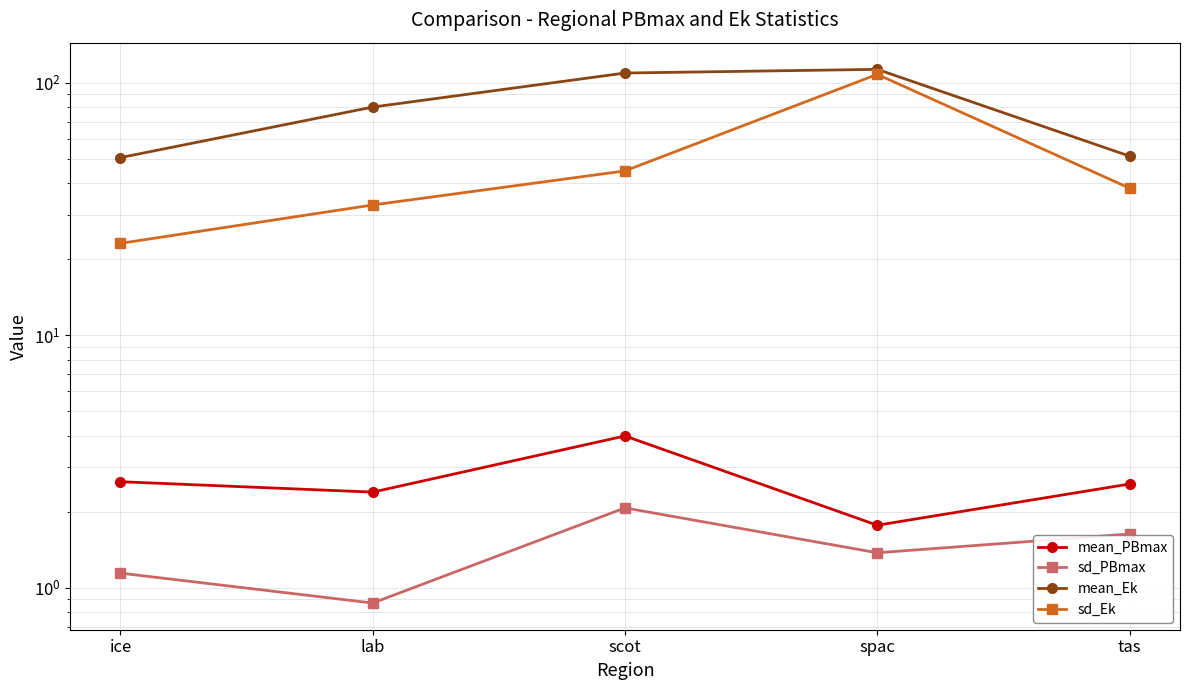

True or false: mean_PBmax has more than 2 interior local peaks.

False